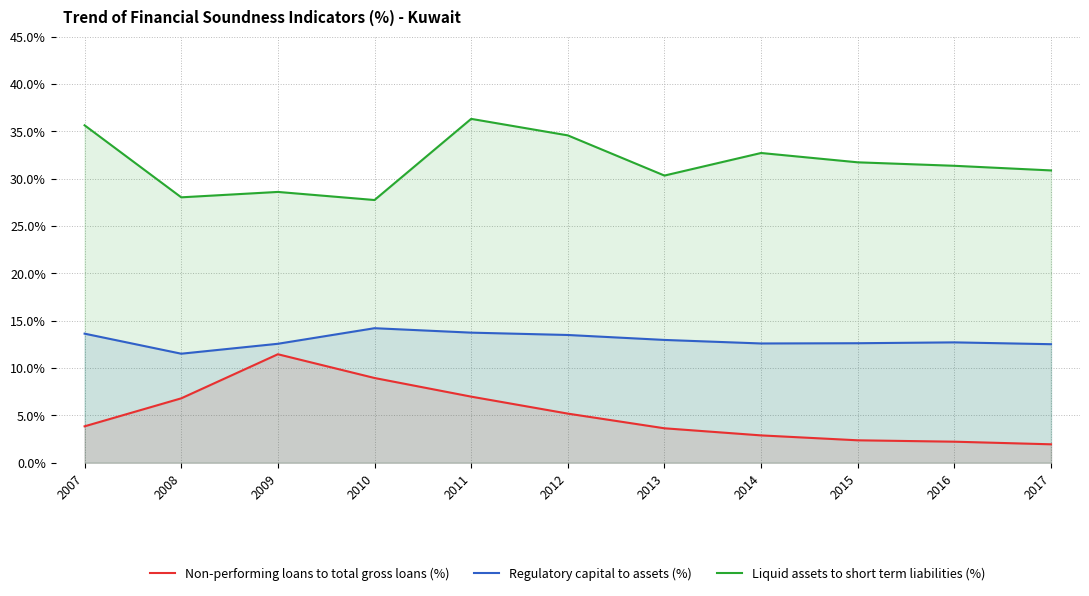

True or false: Non-performing loans to total gross loans (%) has a value of 3.6 at 2013.

True